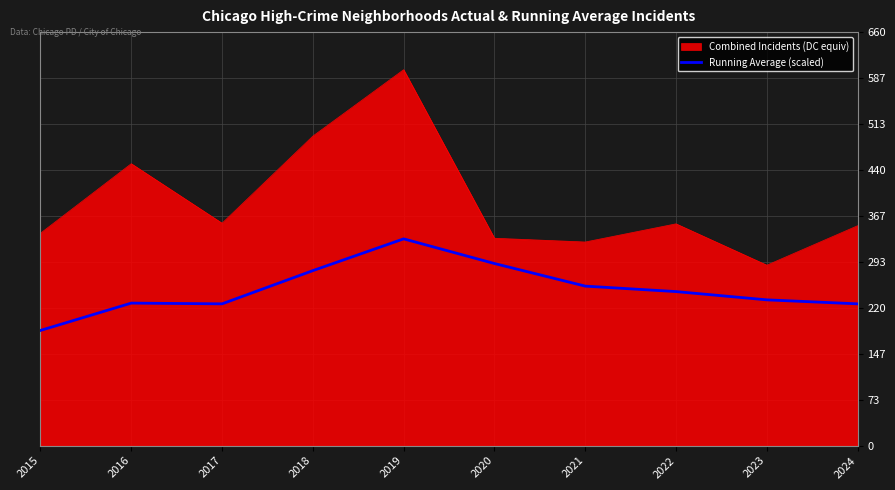

Rank the series by their maximum value, from highest to lowest.

Combined Incidents (DC equiv), Running Average (scaled)